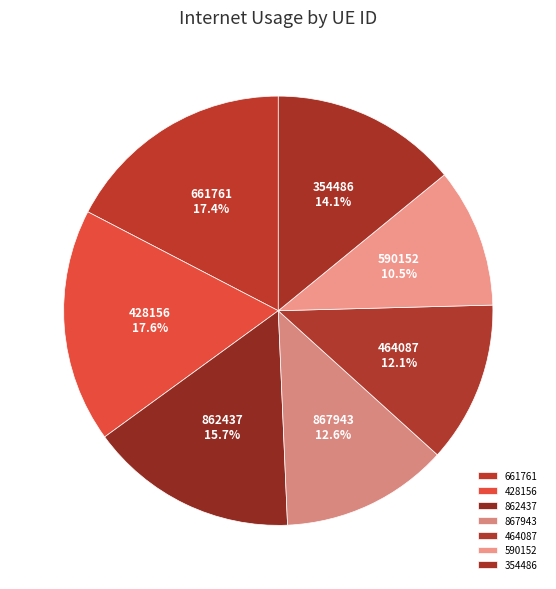

To the nearest percent, what is the difference between the 354486 and 661761 slice percentages?

3%